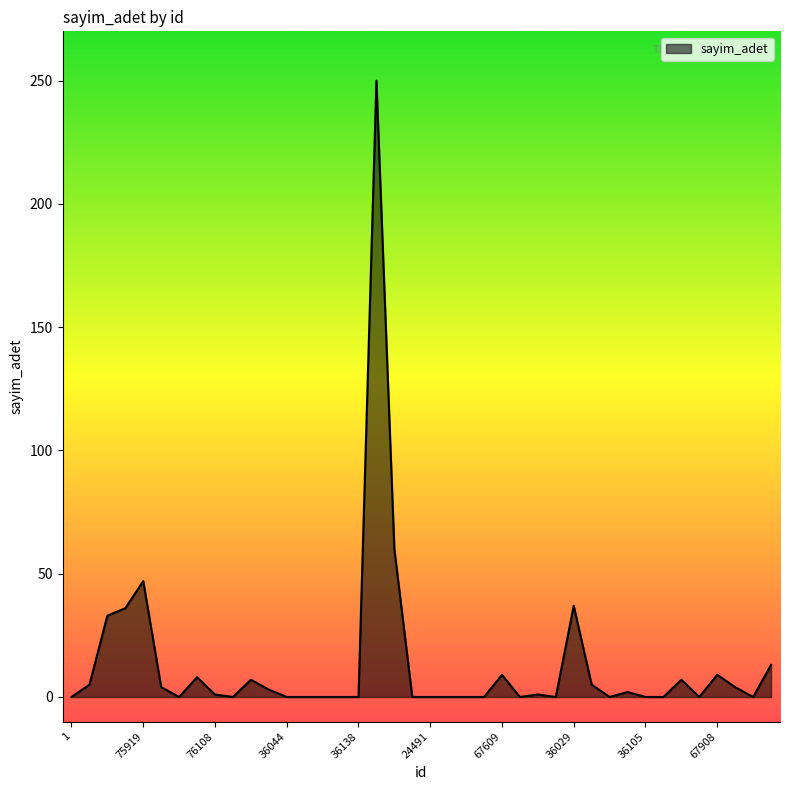

What is the difference between the second highest and second lowest values?

60